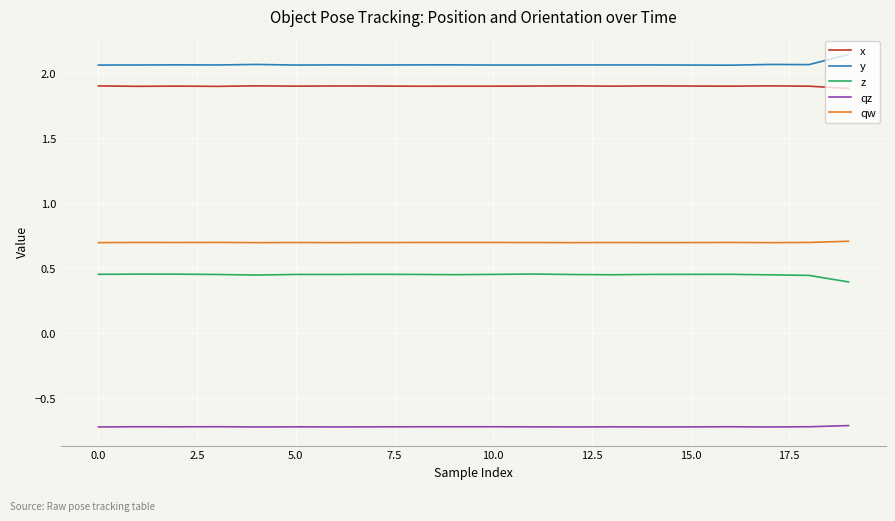

What are all the series names shown in the legend?

x, y, z, qz, qw